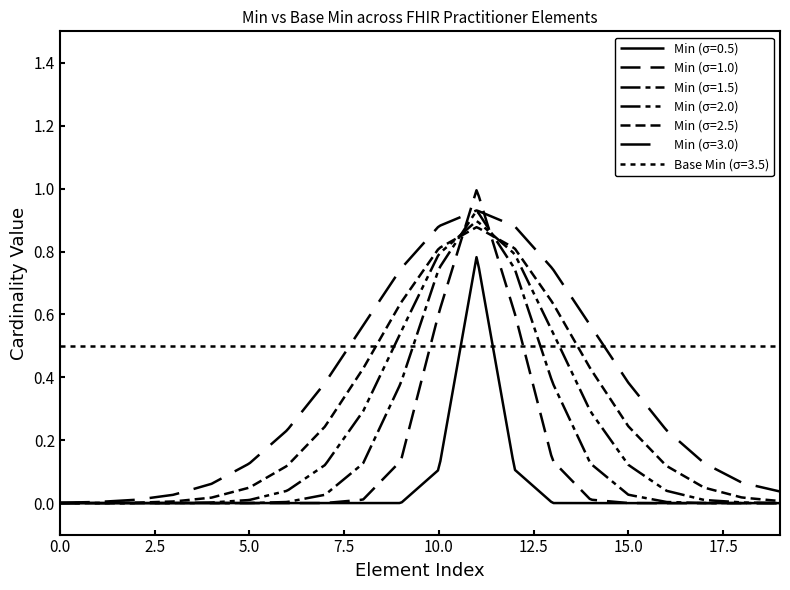

Does the chart have visible grid lines?

No